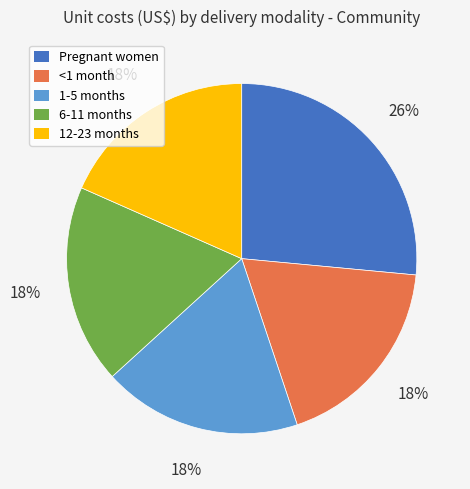

How many slices are in this pie chart?

5